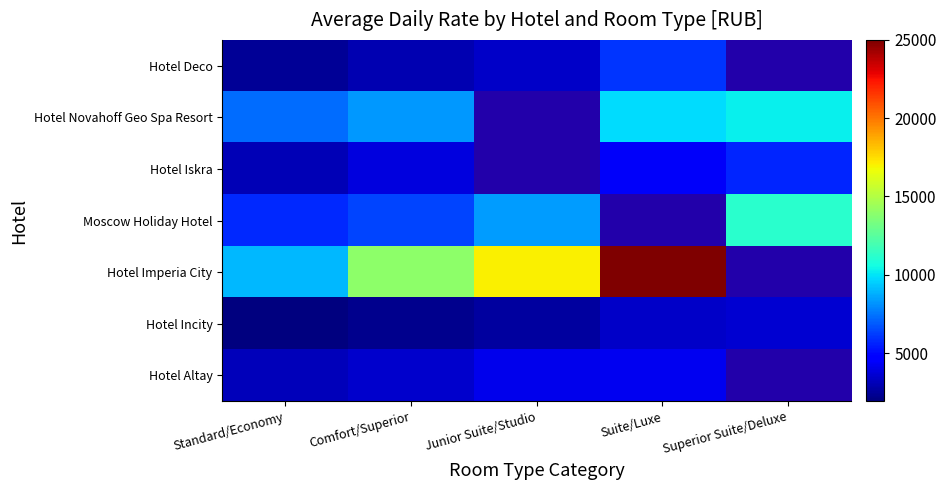

Which series has the largest range (max minus min)?

Hotel Imperia City